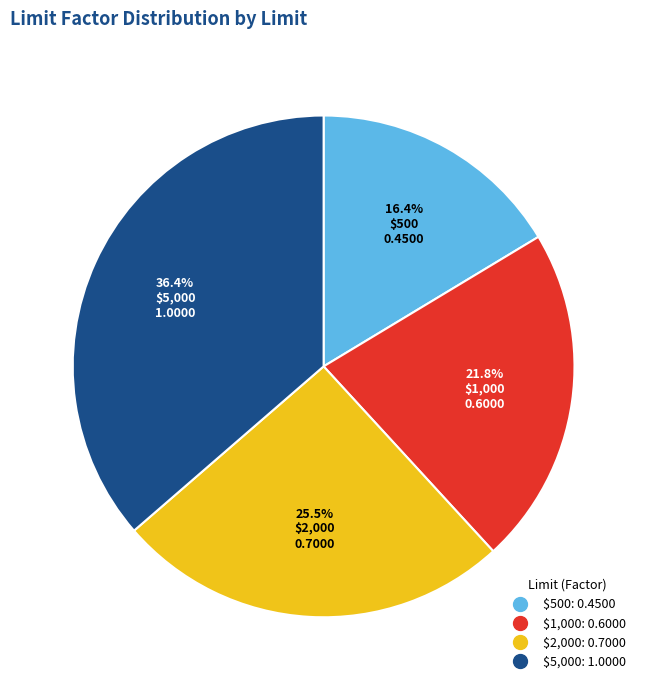

Does $2,000 account for over 50% of the chart?

No